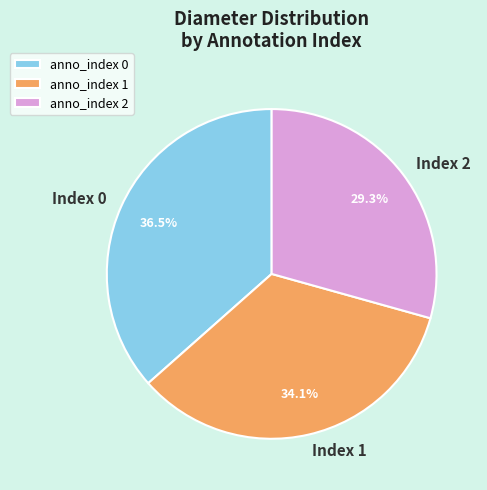

Between anno_index 1 and anno_index 2, which is larger?

anno_index 1